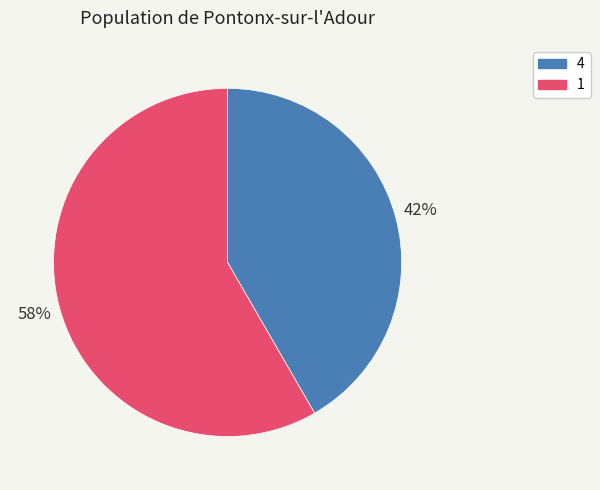

To the nearest percent, what is the average slice percentage?

50%